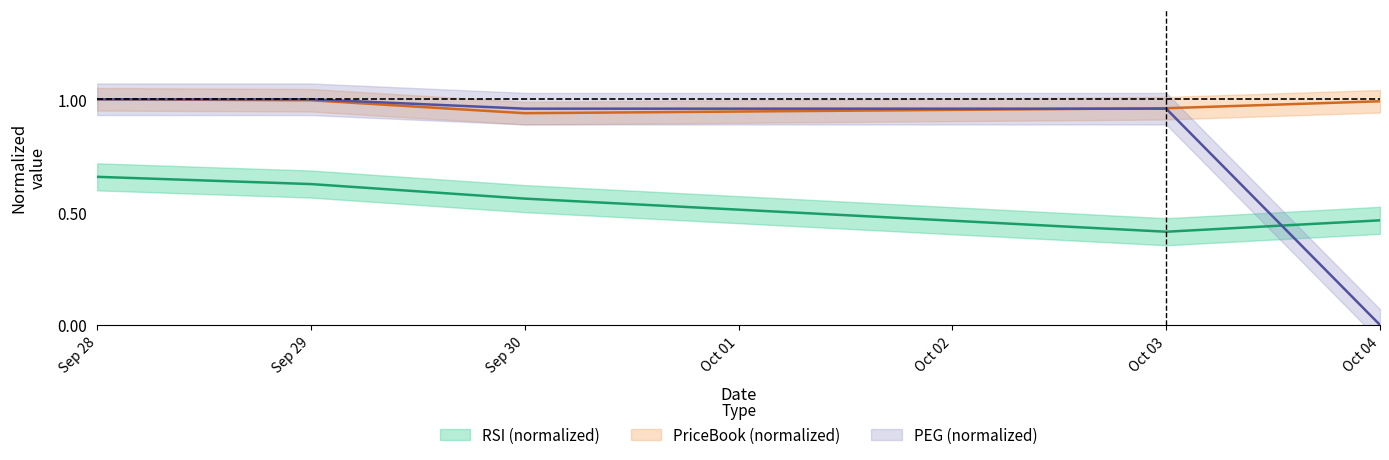

Rank the series by their average value, from lowest to highest.

RSI, PEG, PriceBook